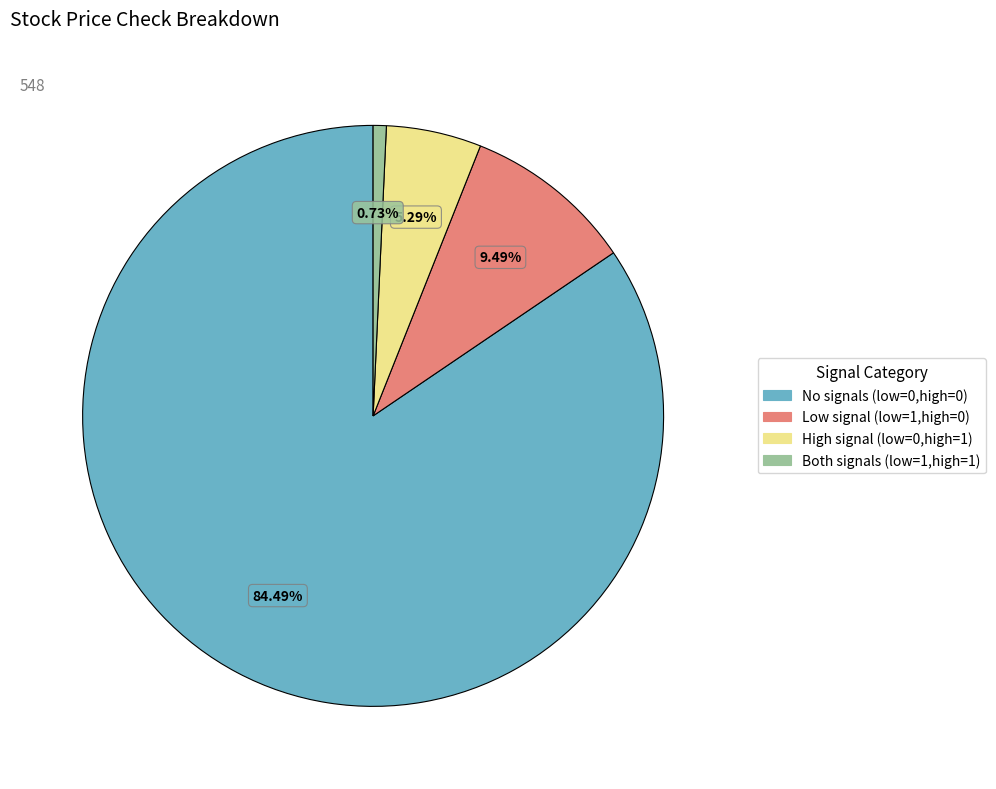

Do Low signal (low=1,high=0) and Both signals (low=1,high=1) together represent more than half of the pie?

No